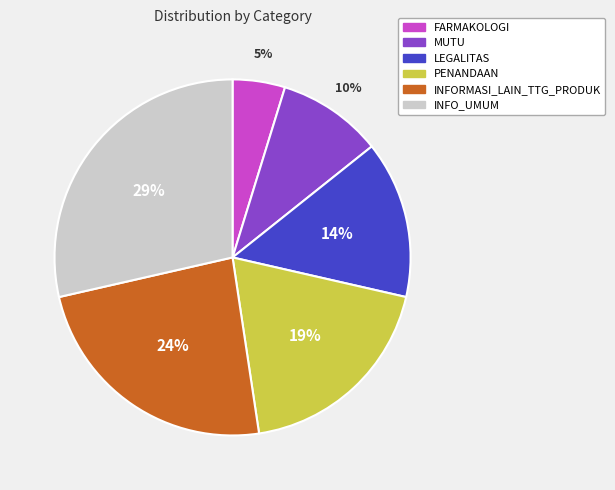

Is there any slice that represents more than half of the pie?

No